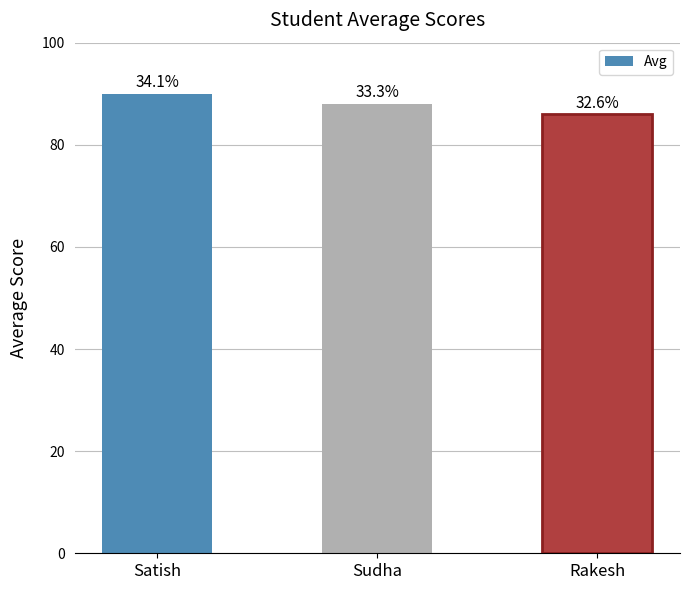

Are the bars grouped side by side (vs. stacked)?

No